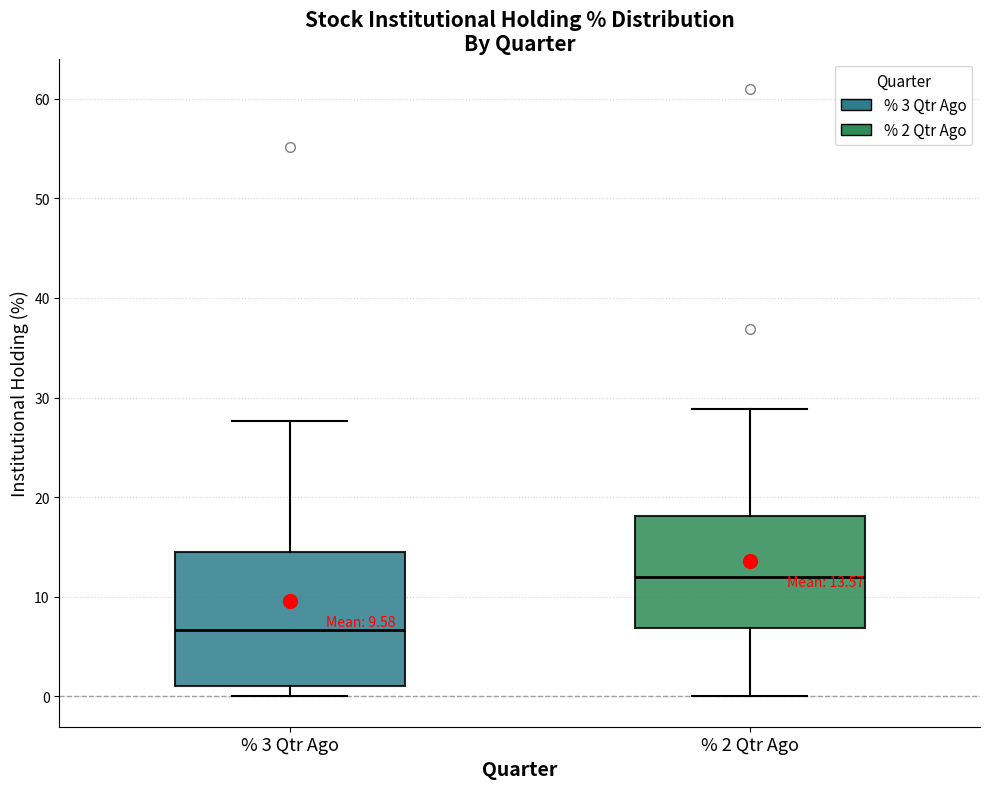

Which box has the lowest median line?

% 3 Qtr Ago